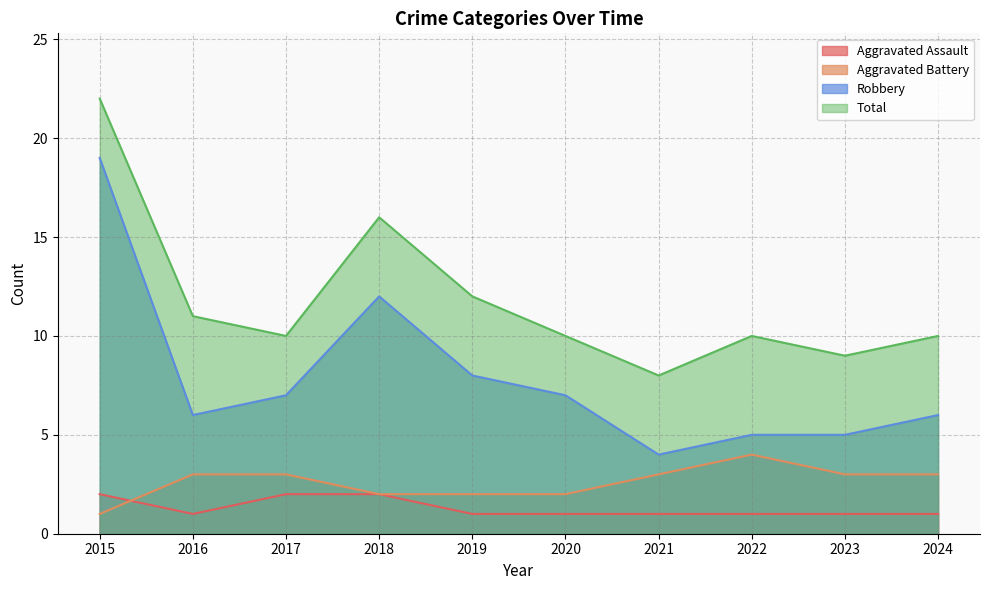

The value of Robbery at 2018 is 12. True or false?

True